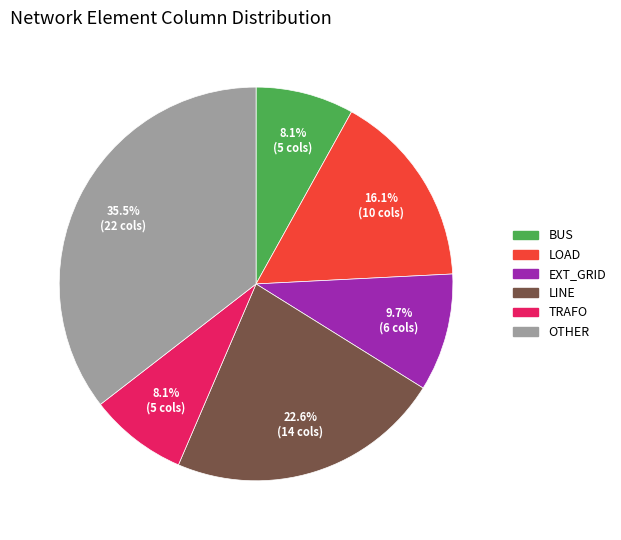

Is there any slice that represents more than half of the pie?

No